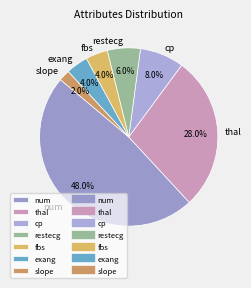

Which slice is the largest?

num